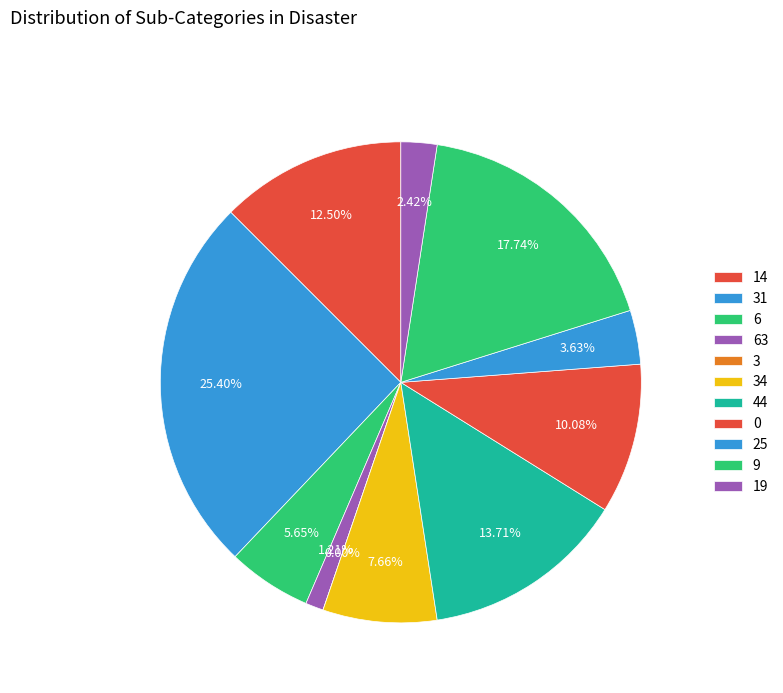

Approximately how many times larger is the value at 34 compared to 14?

0.6